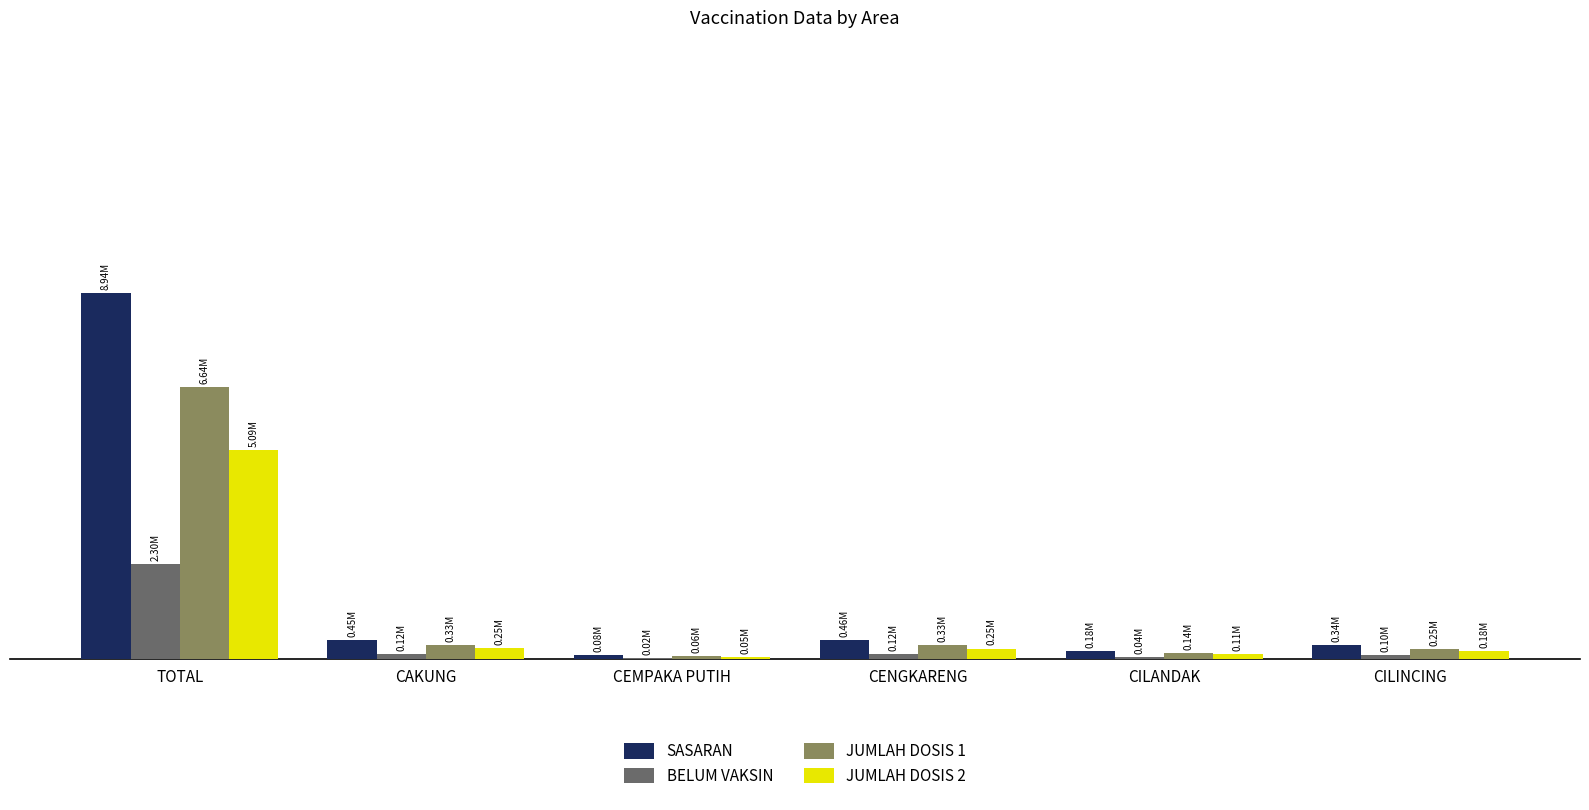

Rank the series by their average value, from lowest to highest.

BELUM VAKSIN, JUMLAH DOSIS 2, JUMLAH DOSIS 1, SASARAN